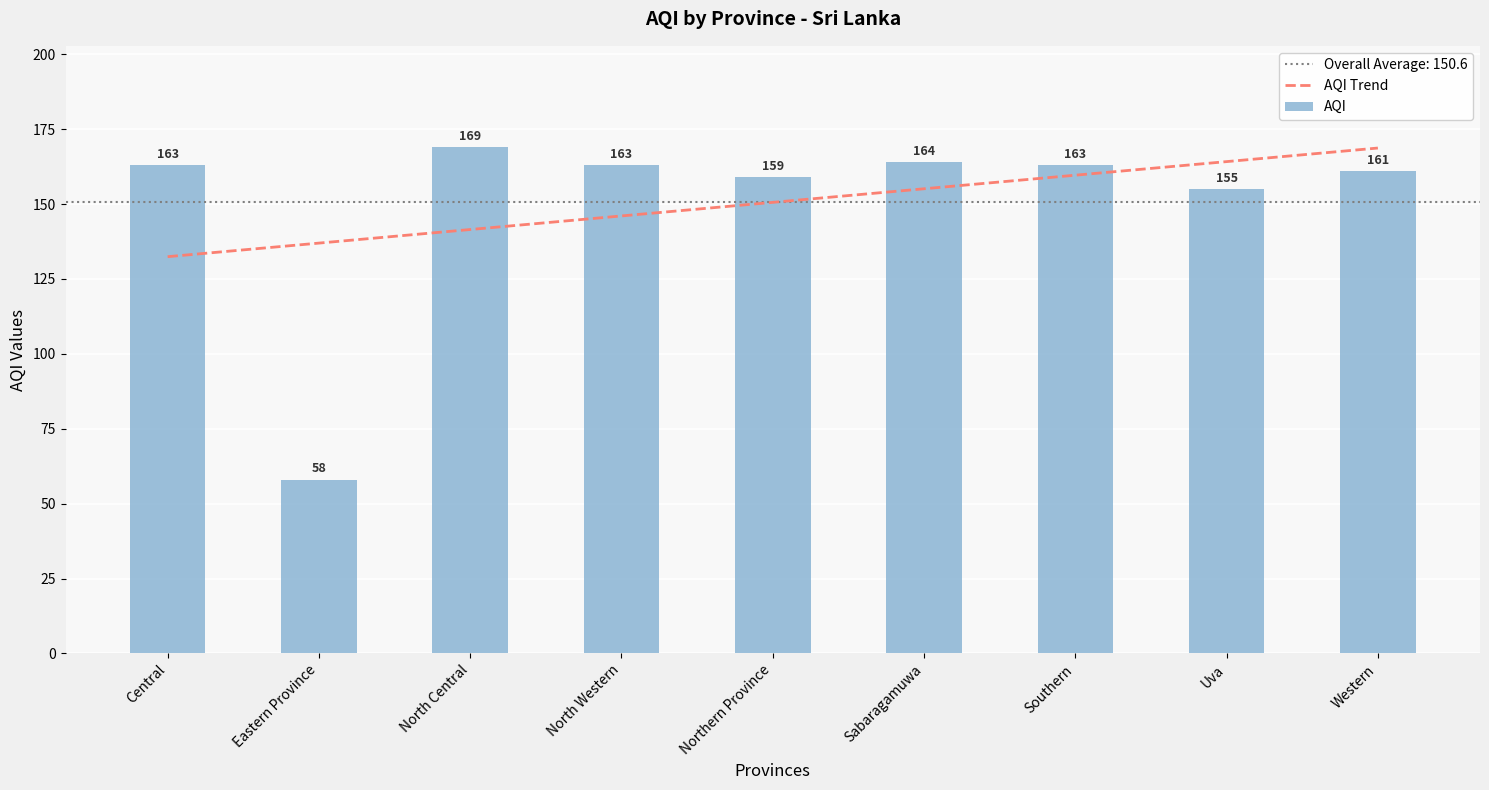

What is the label of the 8th bar from the left?

Uva